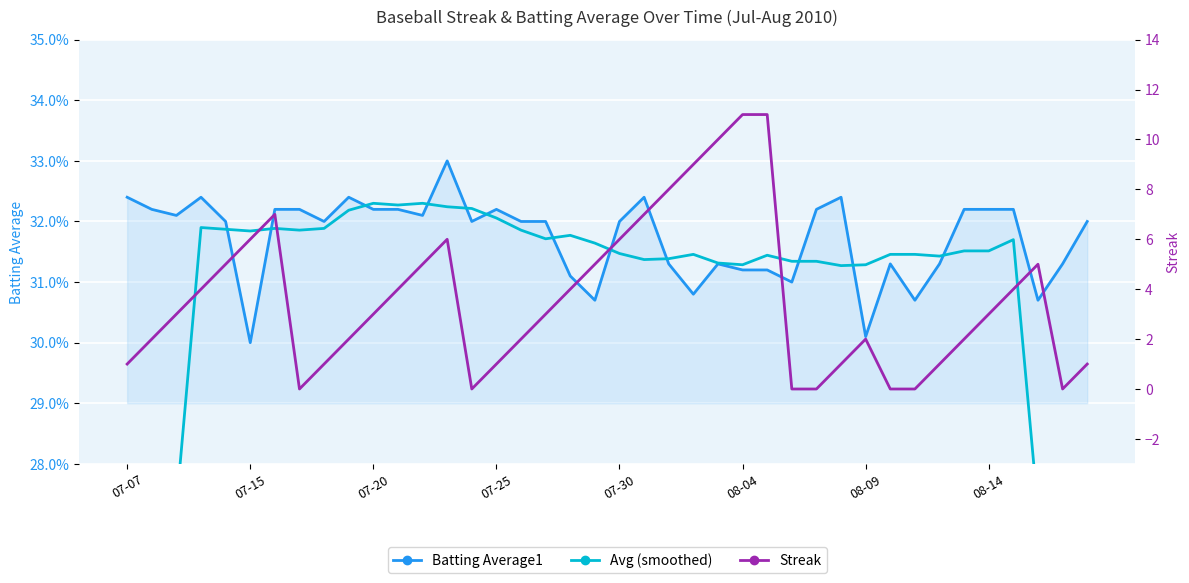

Count the Batting Average1 values in the range 0 to 1.

40